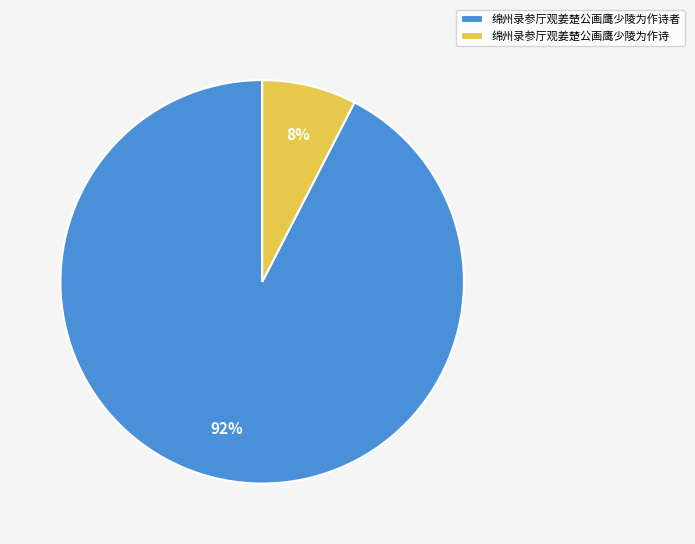

To the nearest percent, what is the average slice percentage?

50%